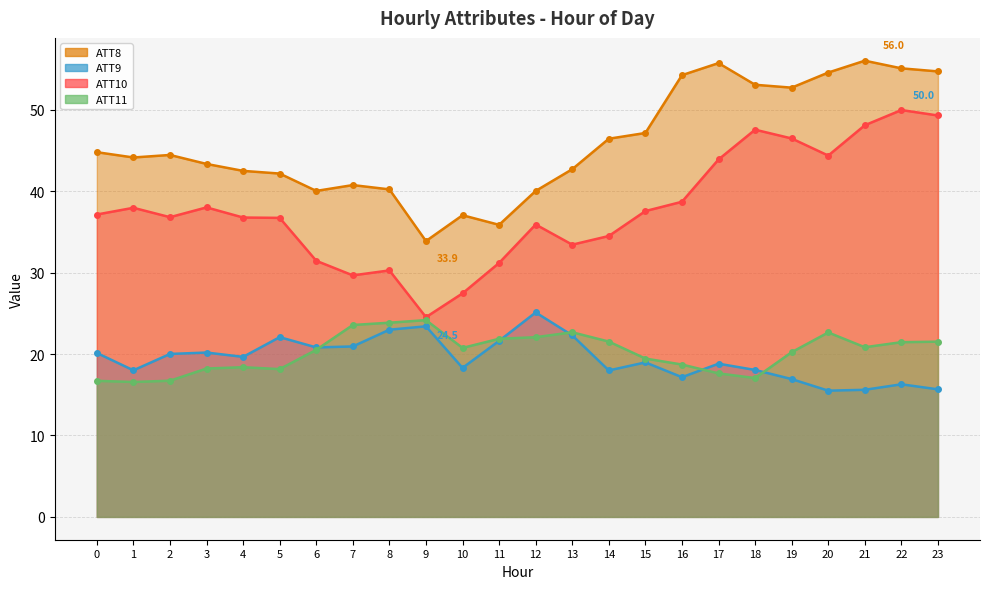

True or false: ATT8 and ATT10 intersect in this chart.

False